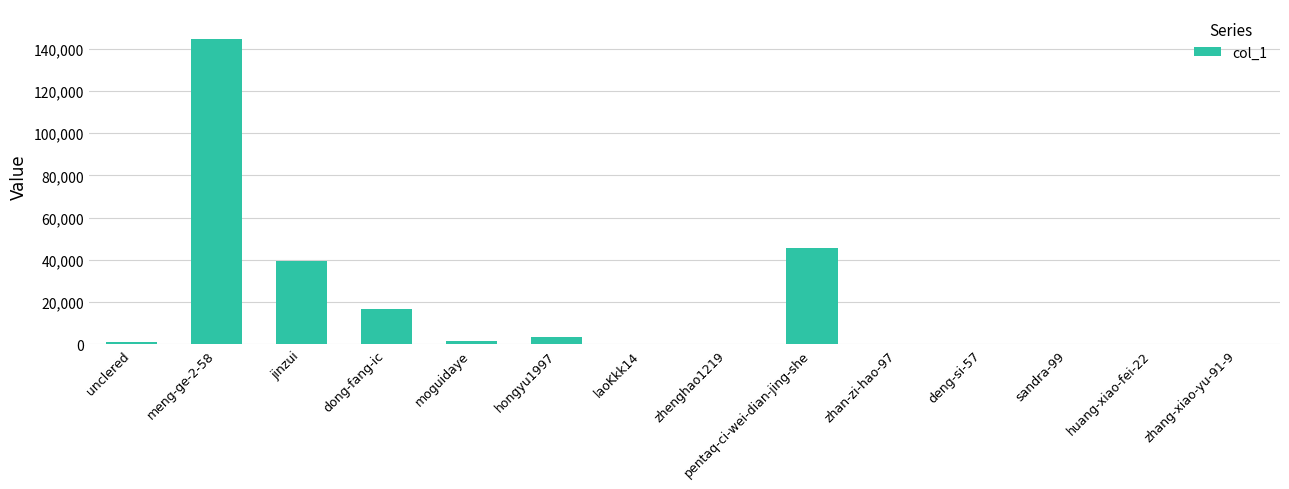

Count the number of data series in this chart.

1